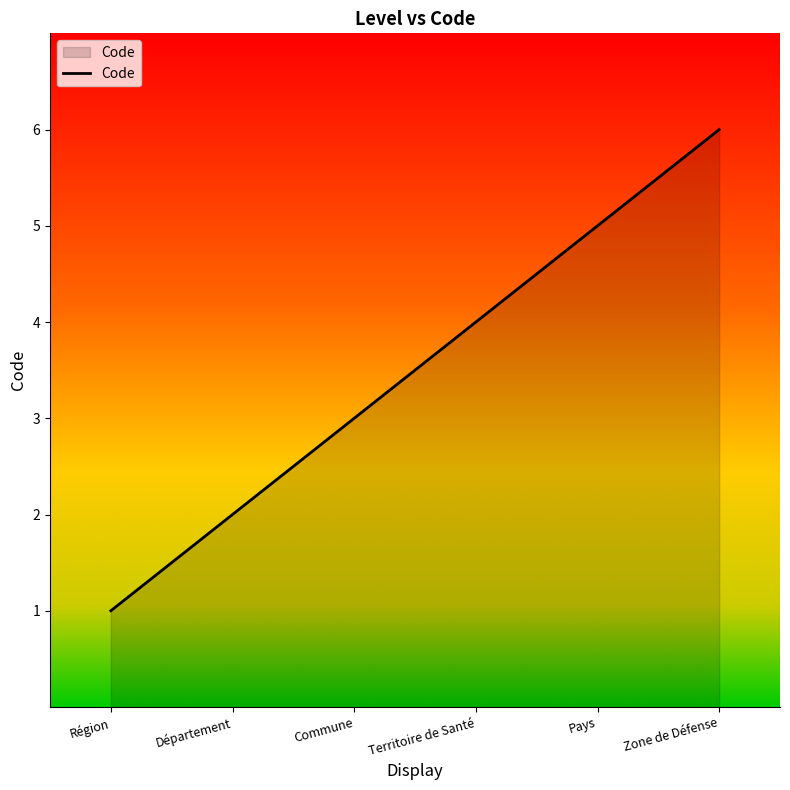

What is the difference between the second highest and minimum values?

4